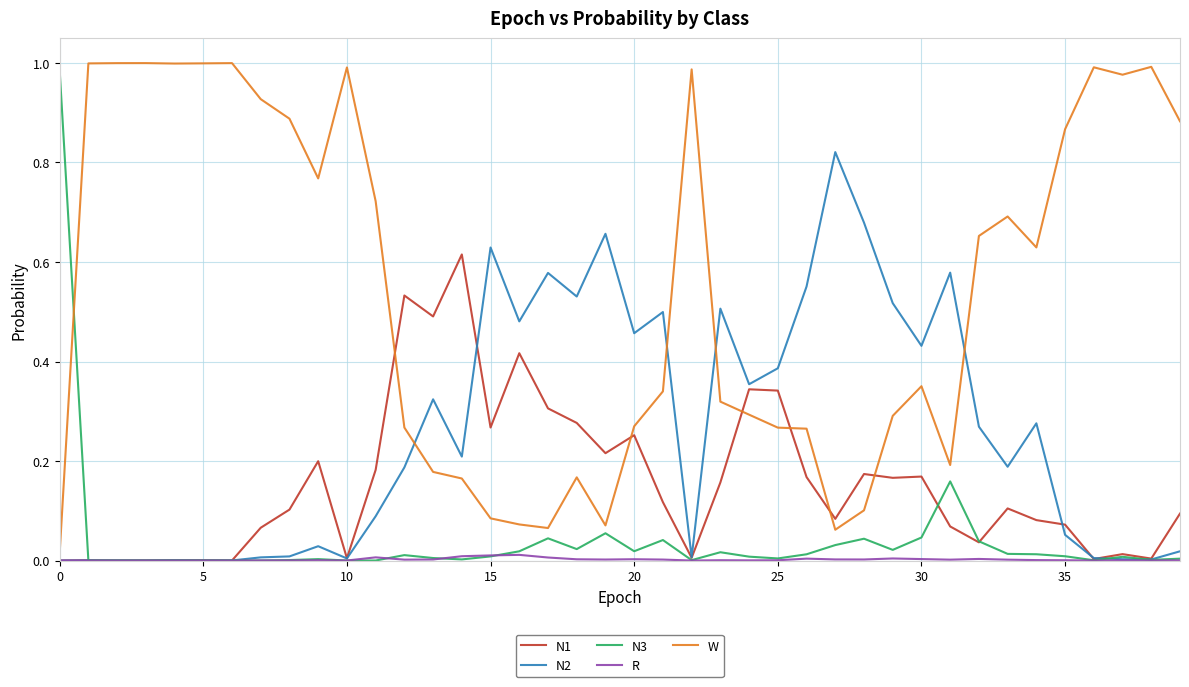

What are all the series names shown in the legend?

N1, N2, N3, R, W